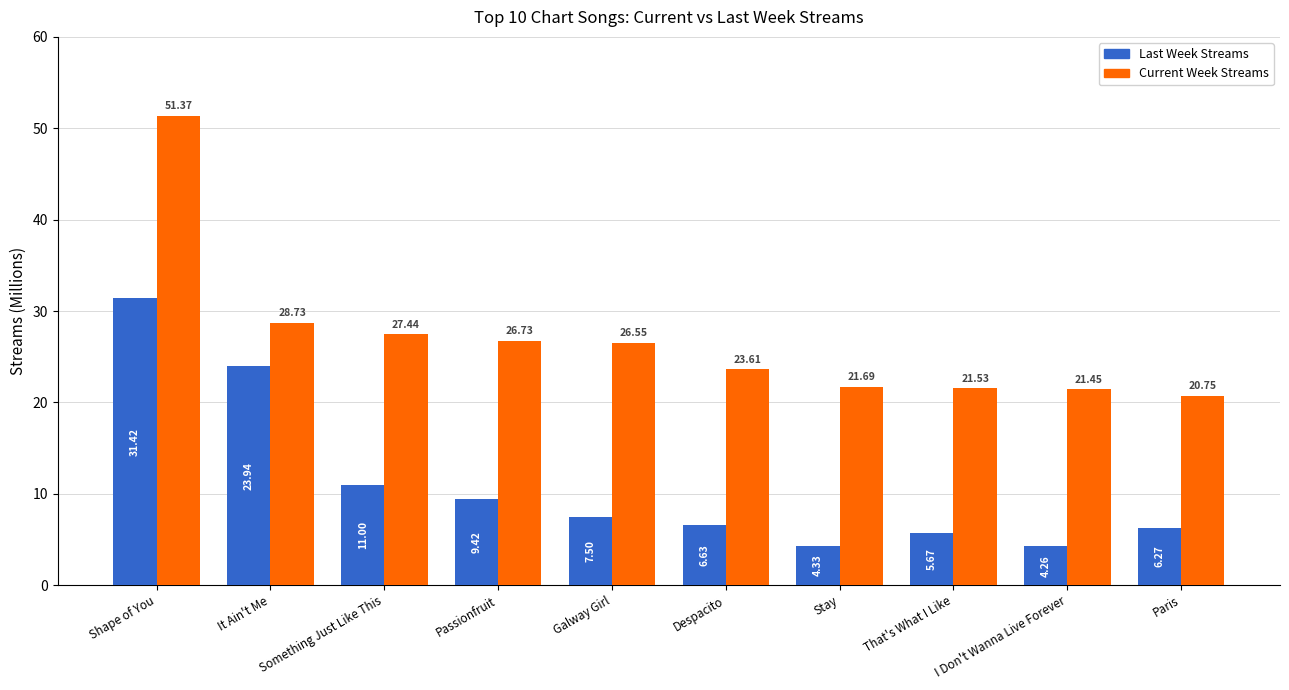

True or false: Current Week Streams has a value of 8.6 at That's What I Like.

False